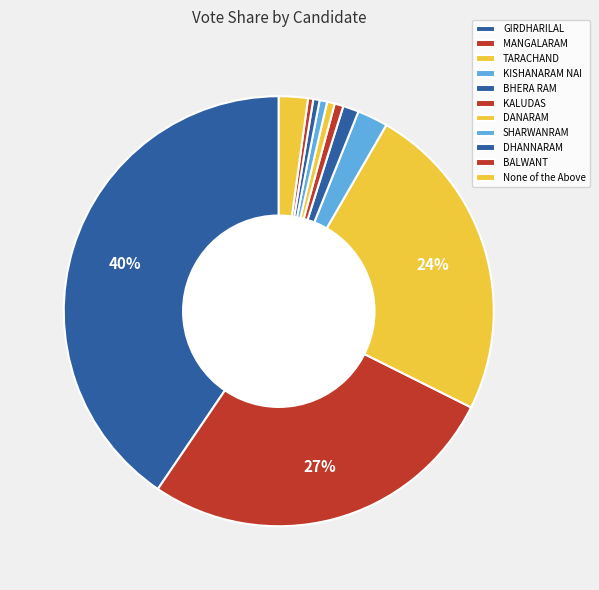

Combined, what portion of the pie is KALUDAS and TARACHAND?

24.7%